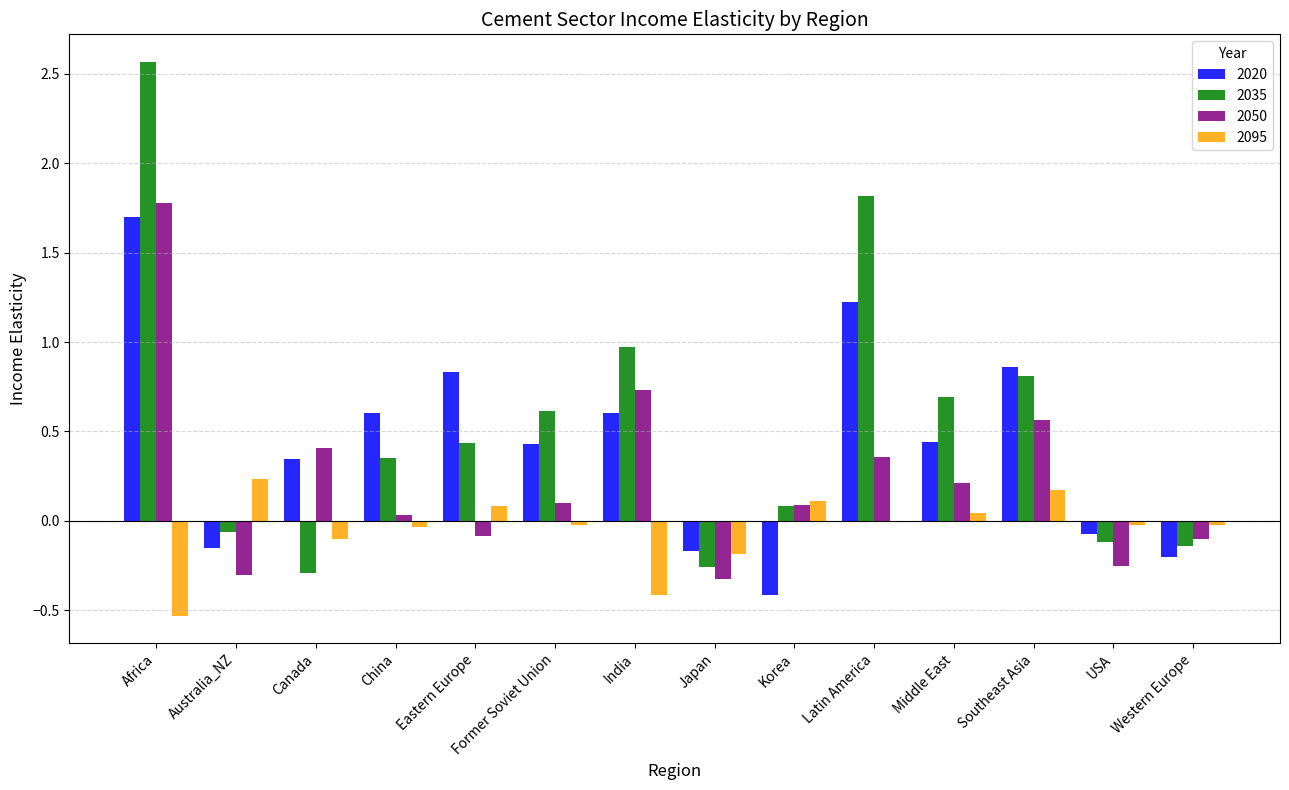

Which series has the largest total across all categories?

2035